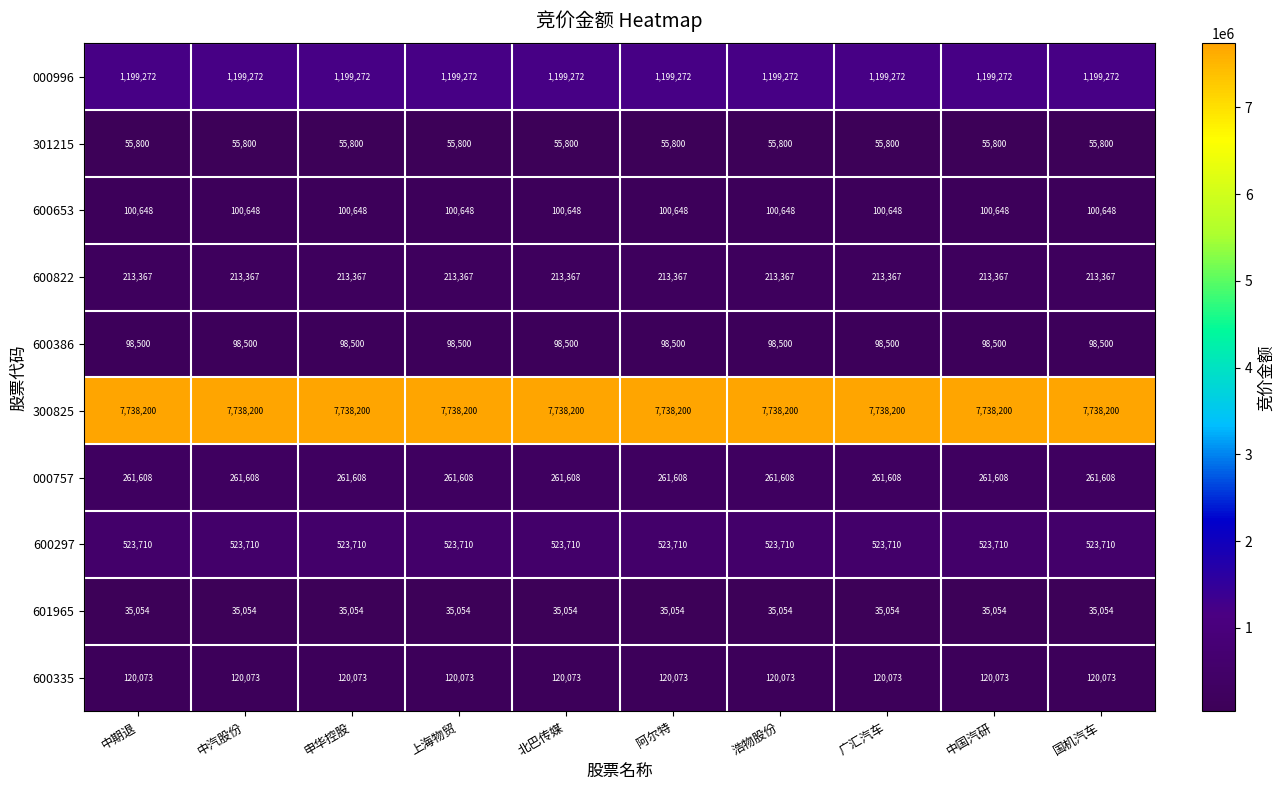

At how many categories does at least one series exceed 2248552?

10